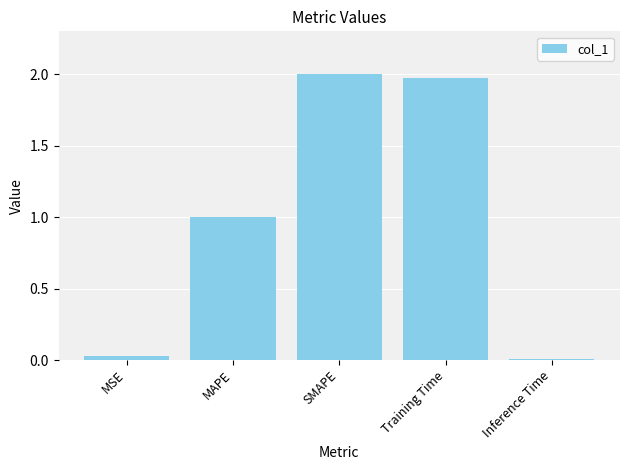

What is the change in value from SMAPE to Inference Time?

-2.0